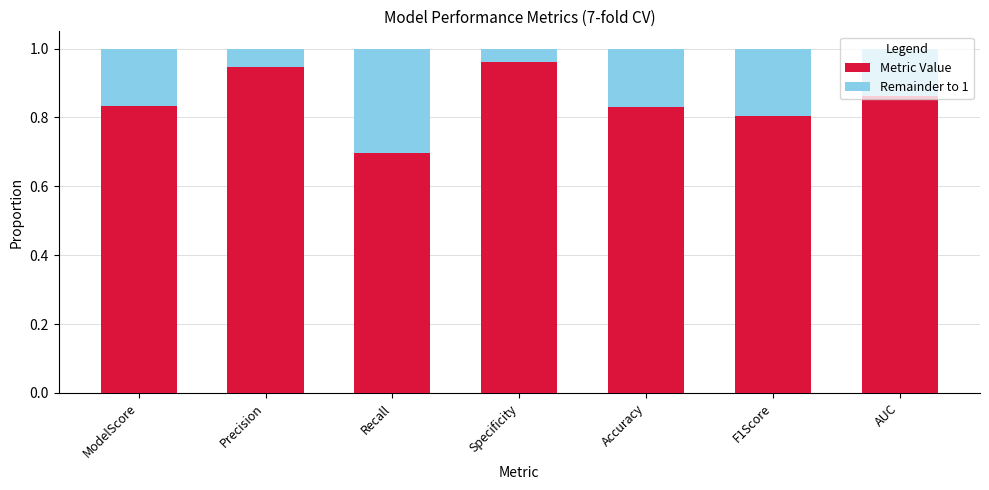

At which label does Metric Value reach its minimum?

Recall